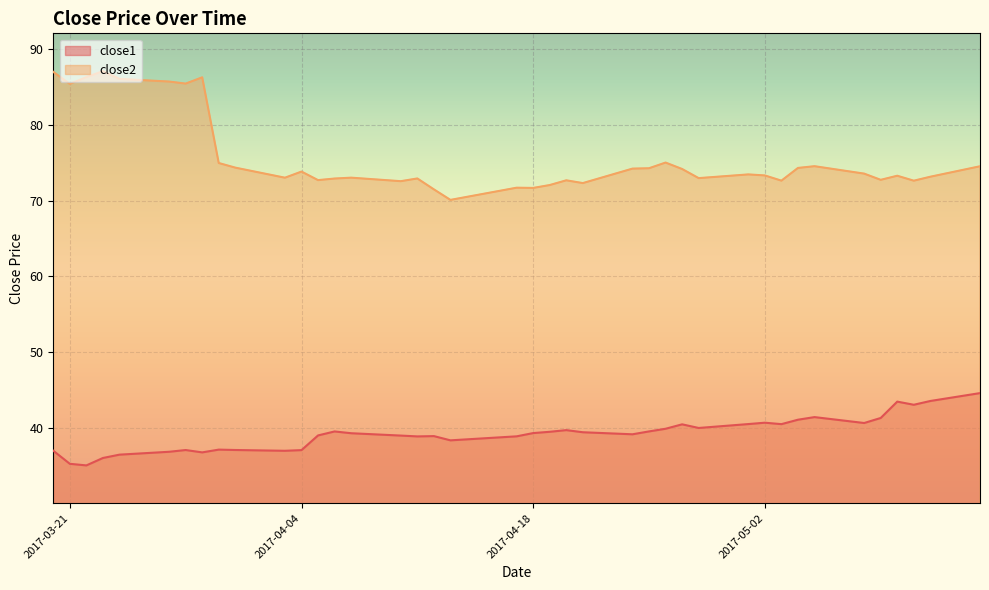

True or false: close2 and close1 intersect in this chart.

False